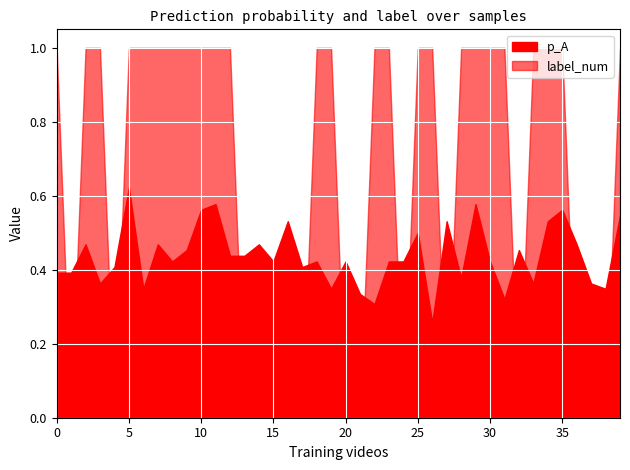

What is the total value across all series at 29?

1.6